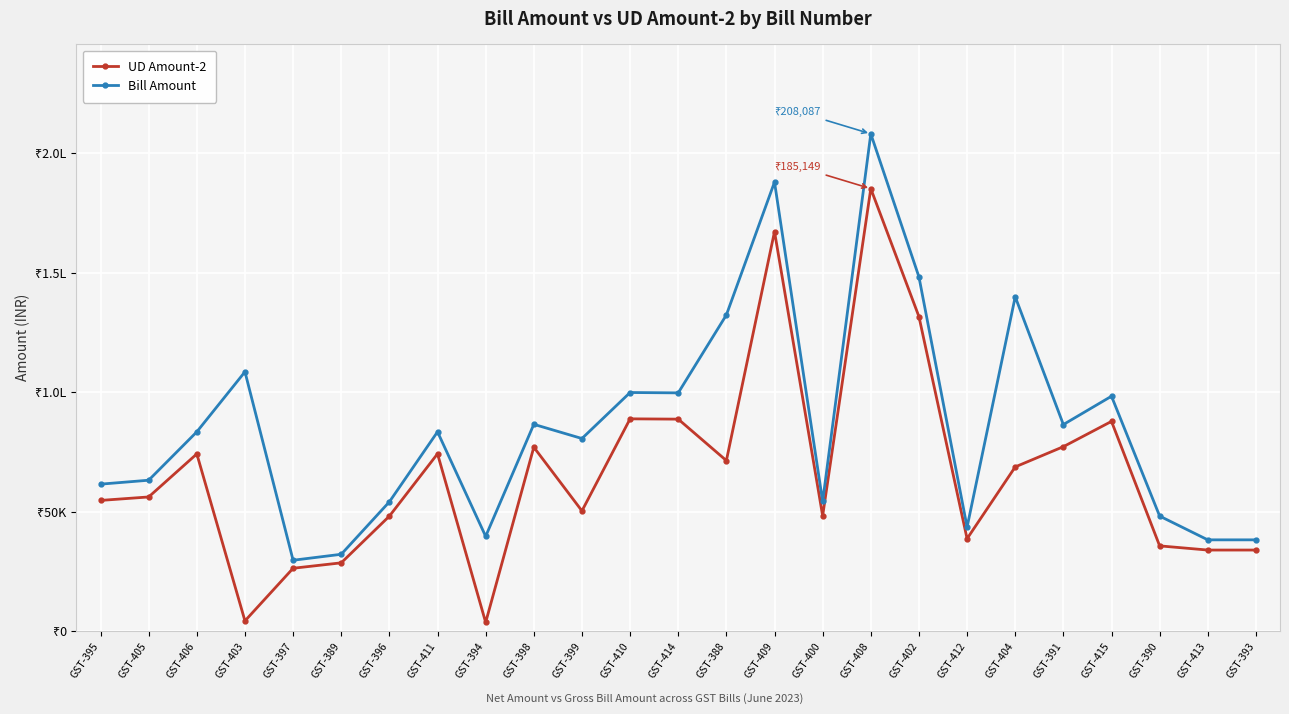

What is the minimum value shown in the chart?

3625.5